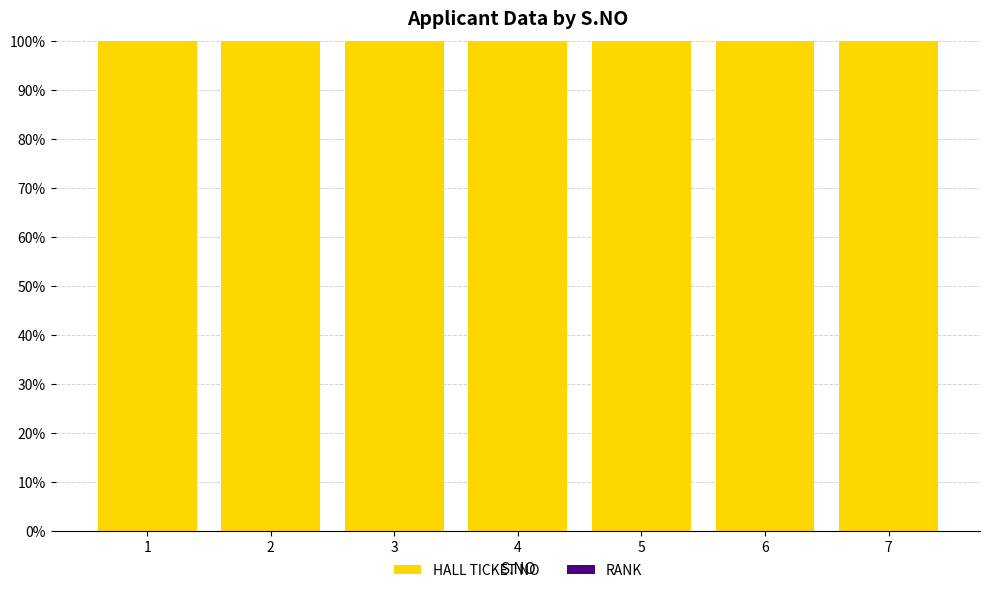

Are the bars horizontal?

No